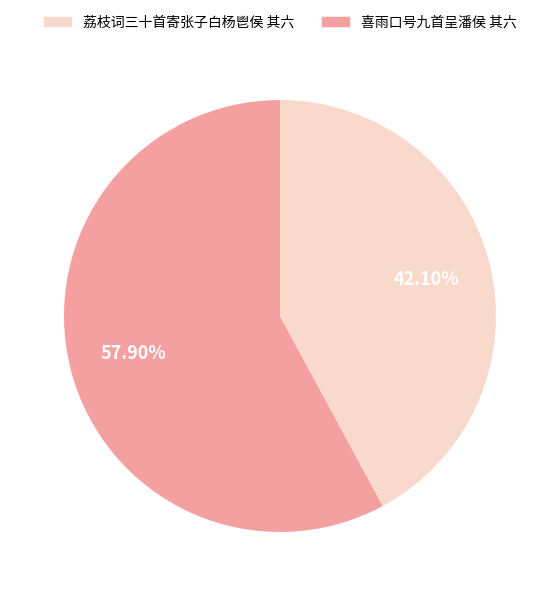

Is there a majority slice in this chart?

Yes